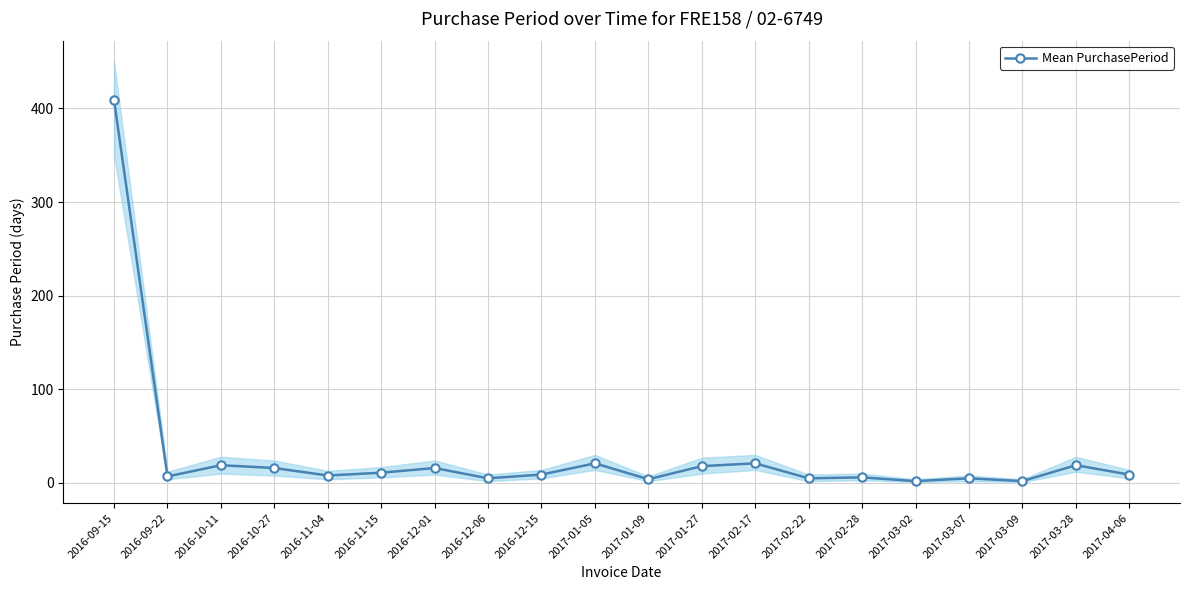

How many data points are above 9?

9